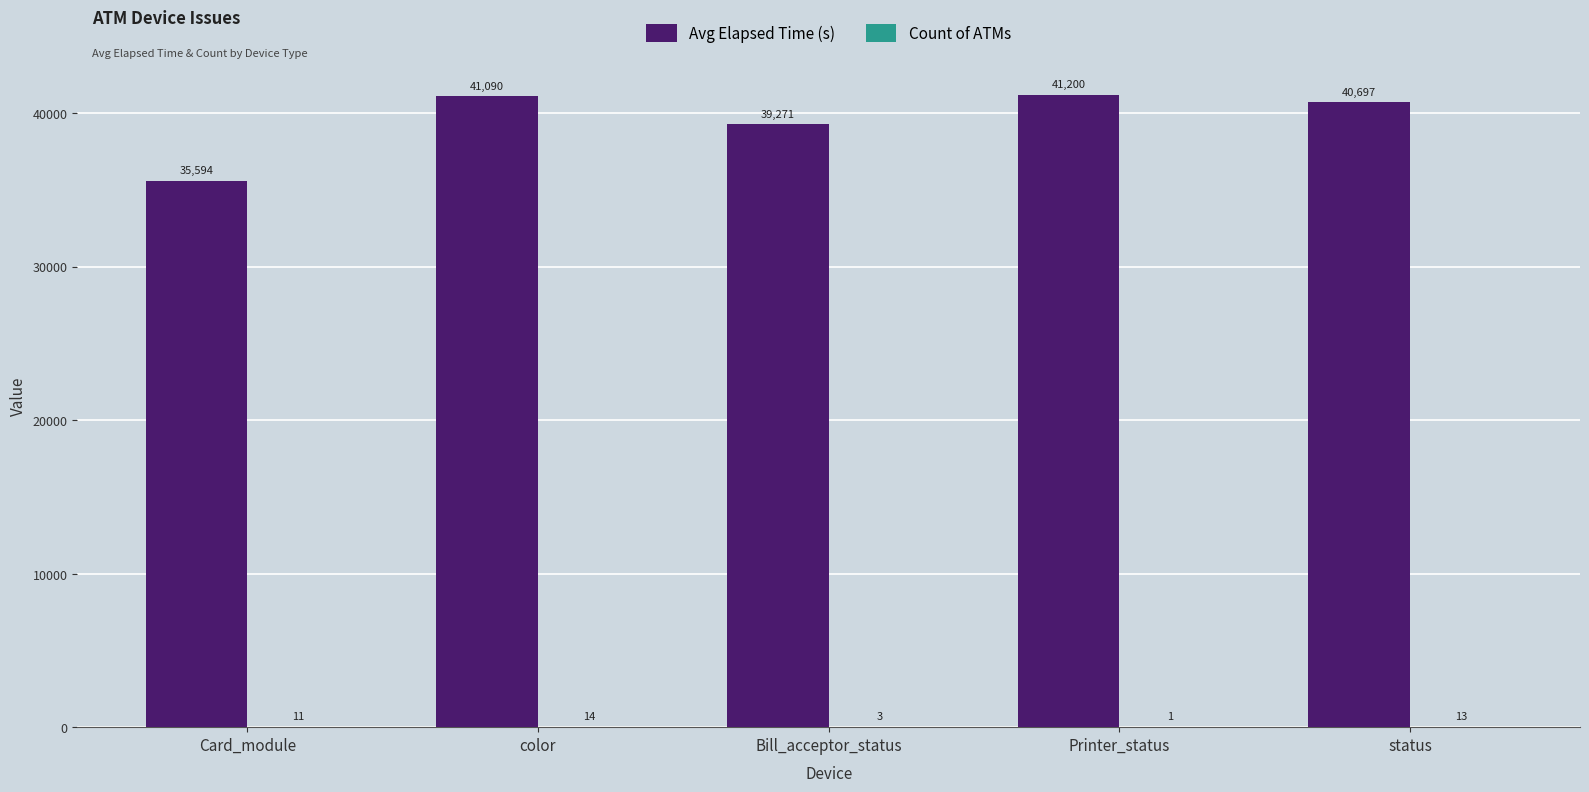

What is the total value across all series at Card_module?

35605